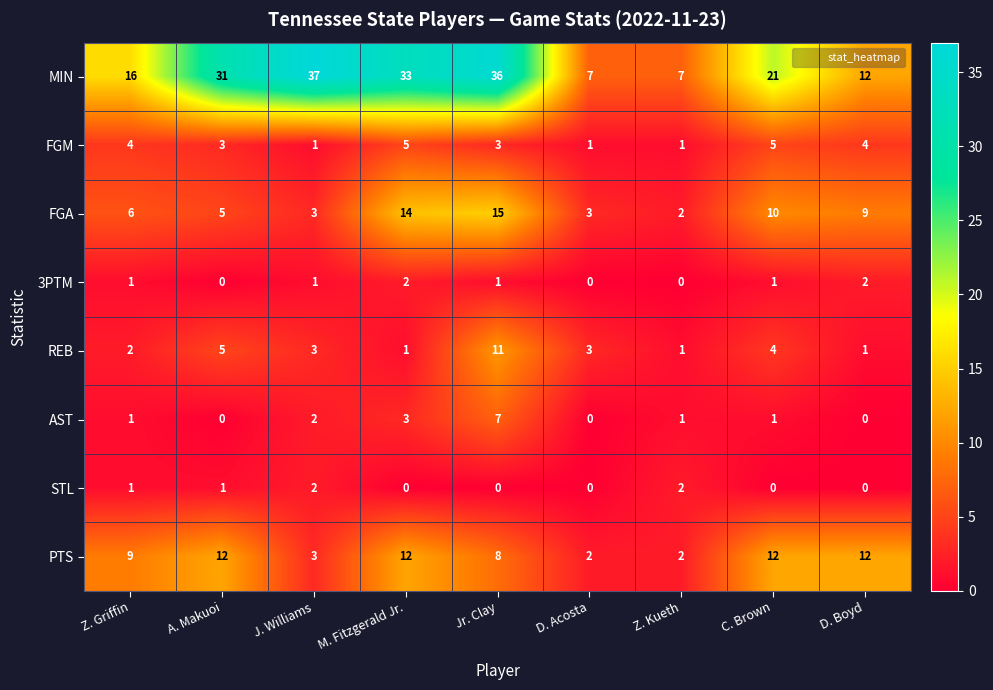

How many STL values are between 0 and 1?

7